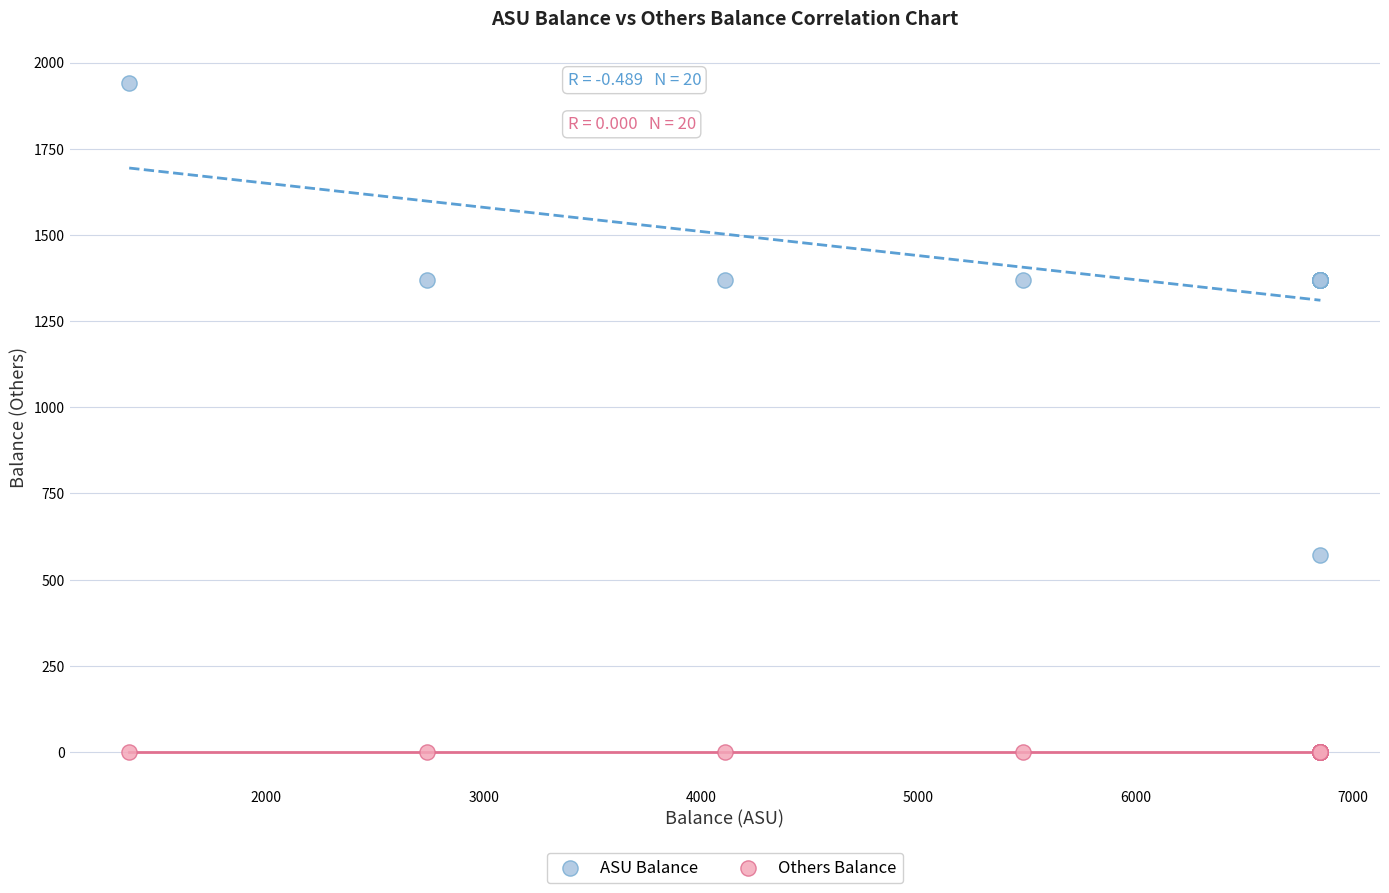

Which series reaches the minimum Y coordinate?

Others Balance